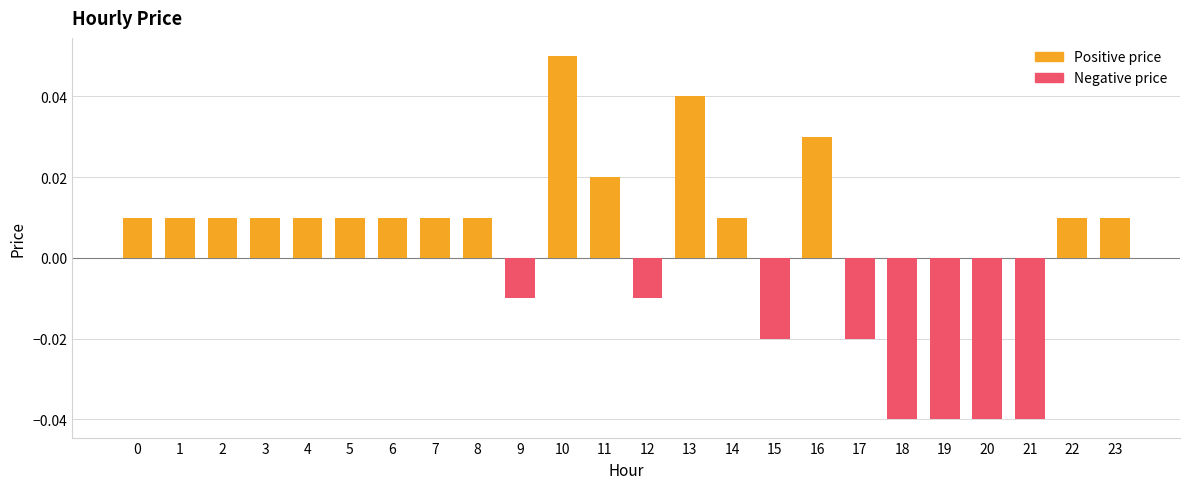

At which category does the chart reach its minimum across all series?

18